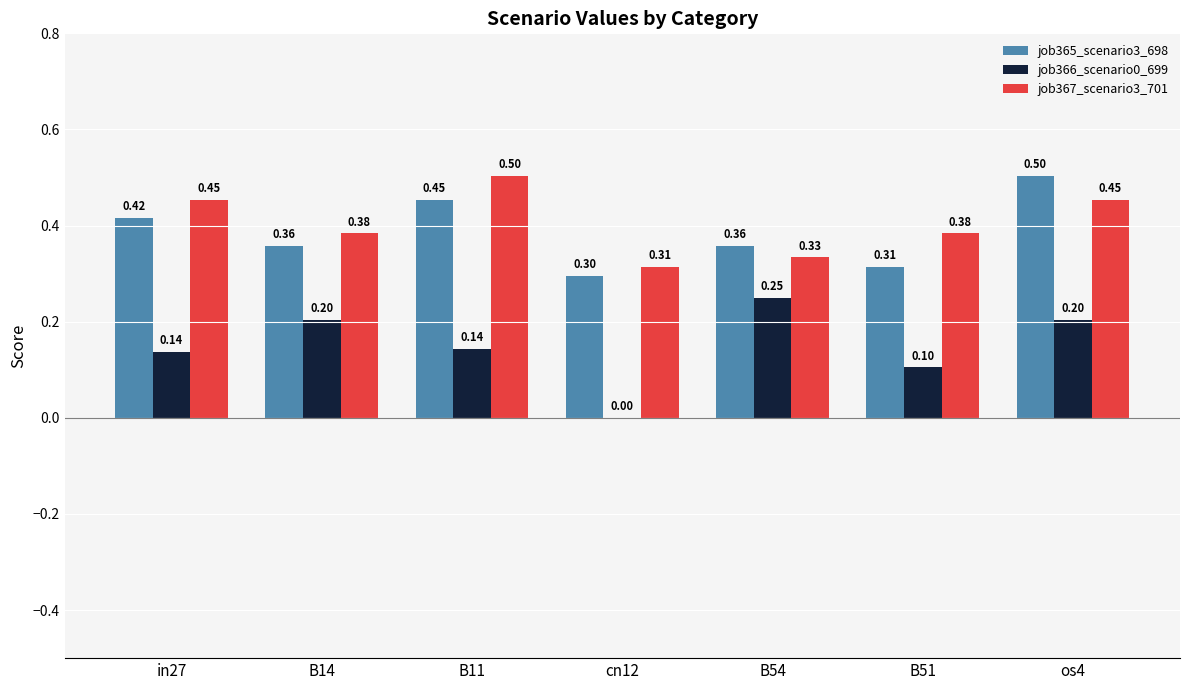

Which series has the largest range (max minus min)?

job366_scenario0_699